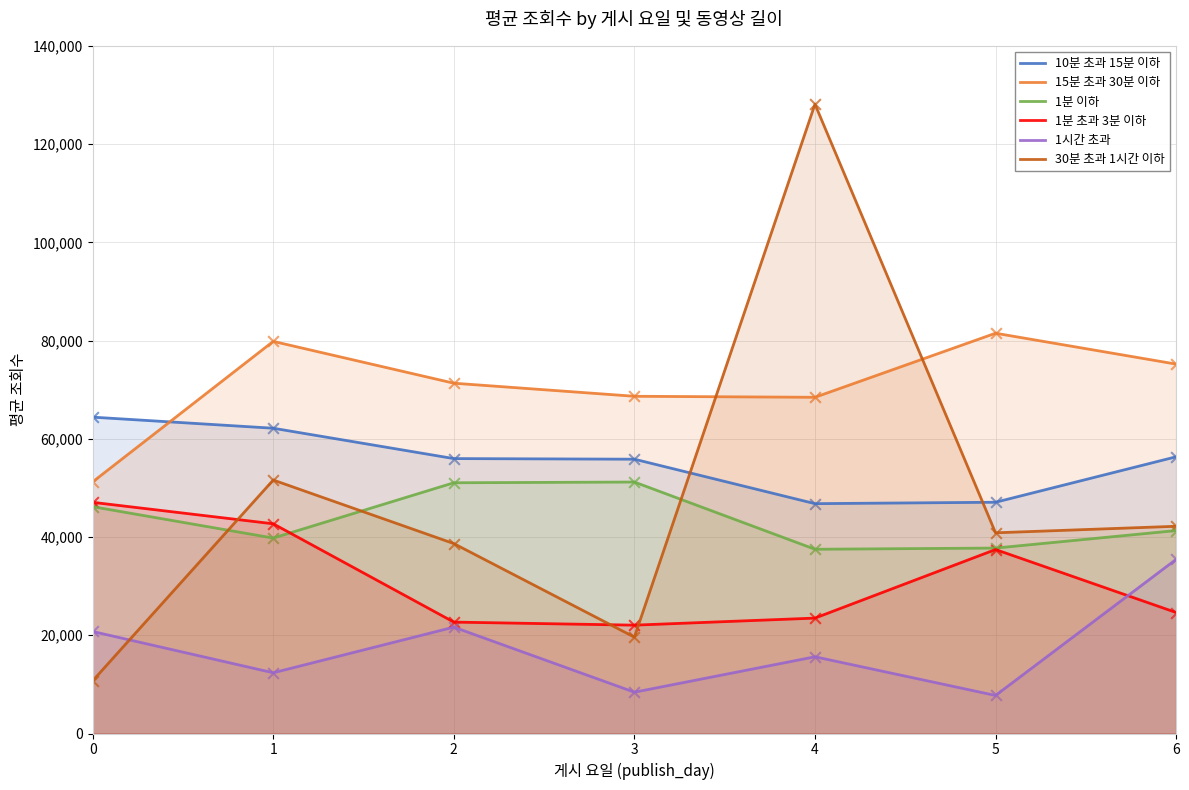

Which series has the largest total across all categories?

15분 초과 30분 이하